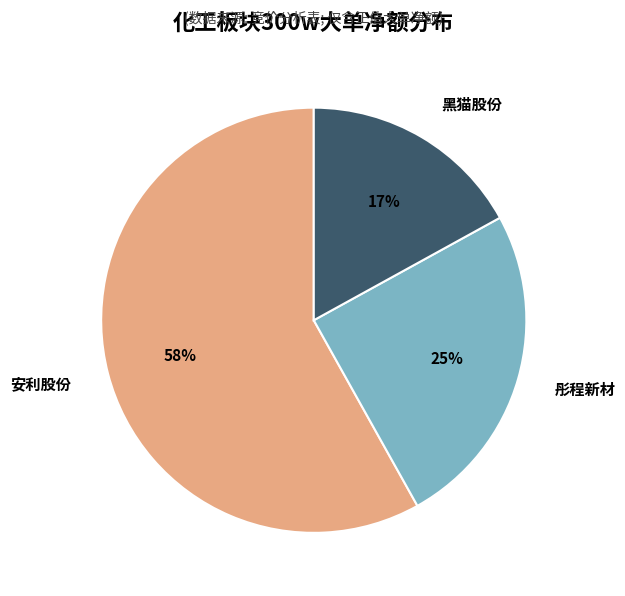

Between 黑猫股份 and 安利股份, which is larger?

安利股份